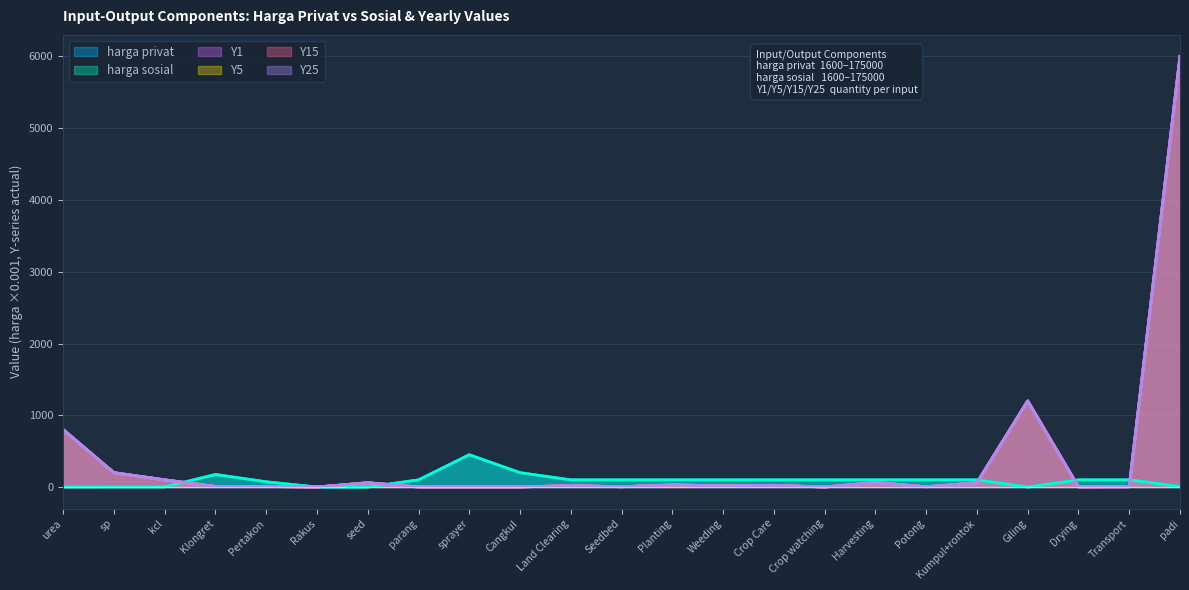

Does the chart display data point markers on the line(s)?

No